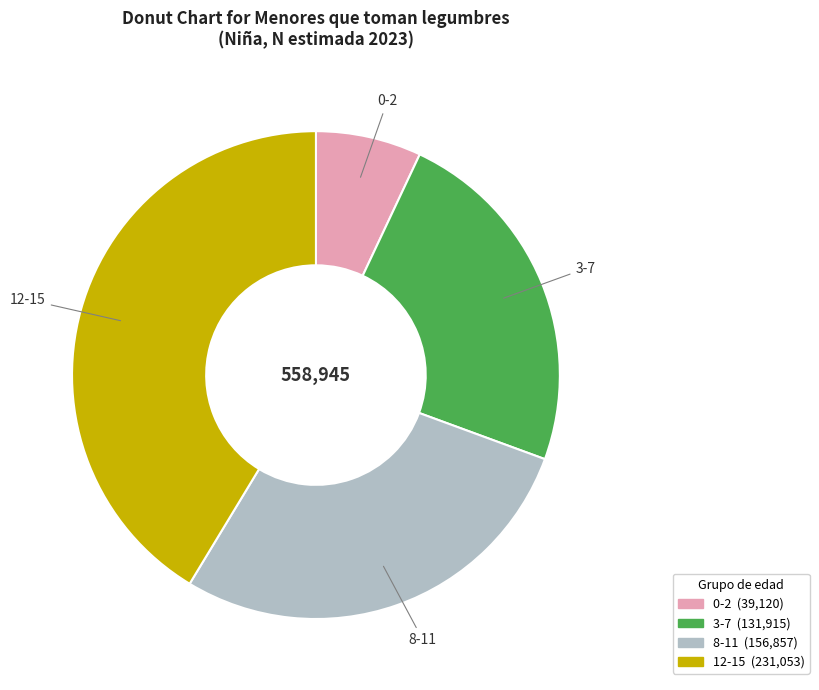

Is there a majority slice in this chart?

No